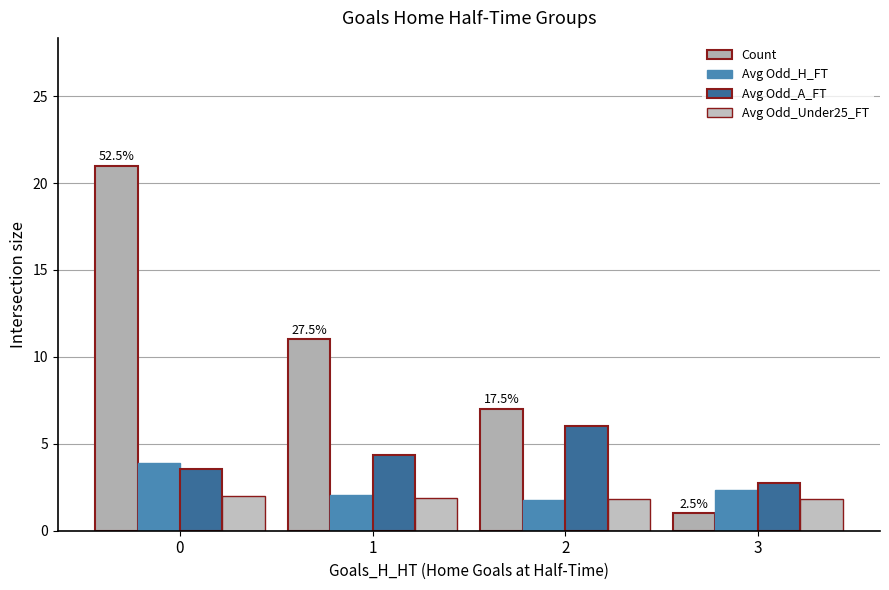

What is the difference between the highest and lowest values at 0?

19.0